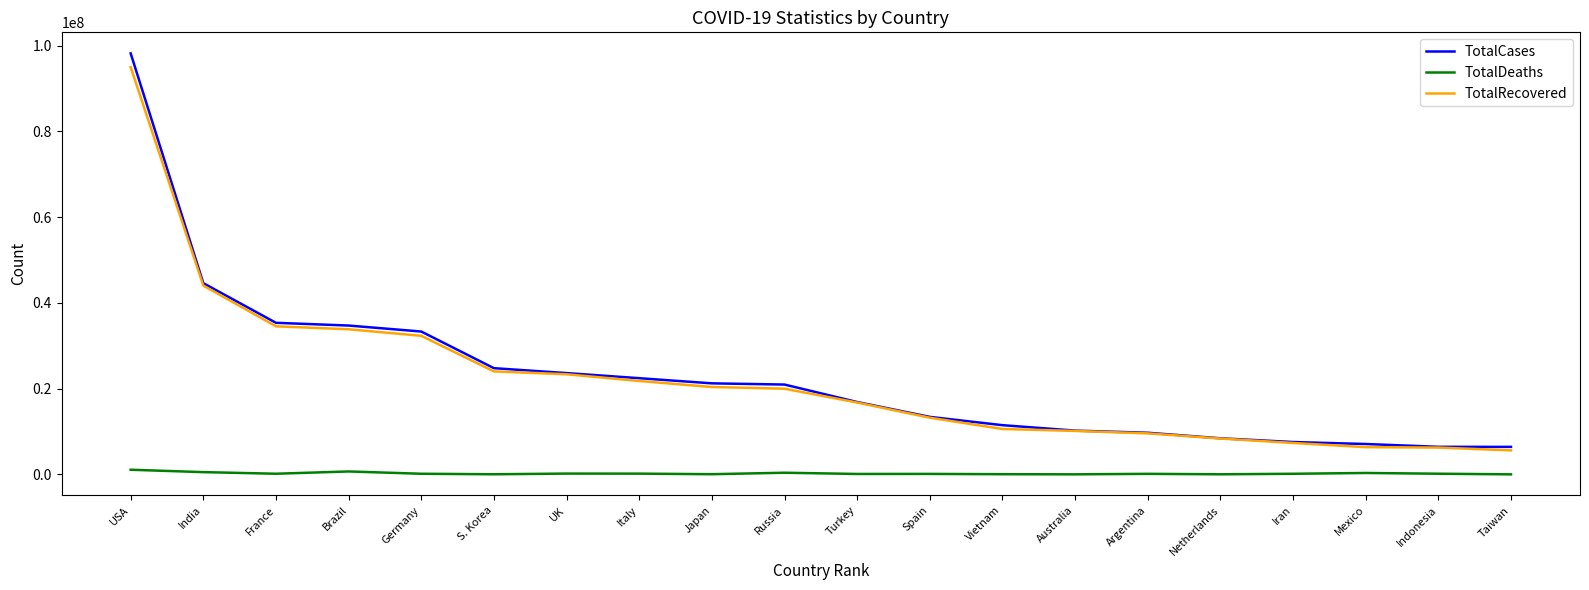

How many lines are shown in the chart?

3